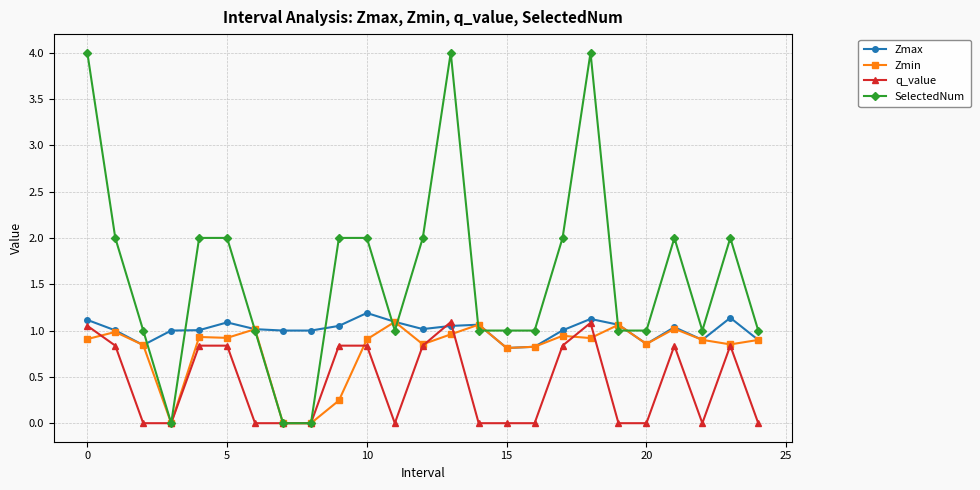

Count the number of categories in the chart.

25